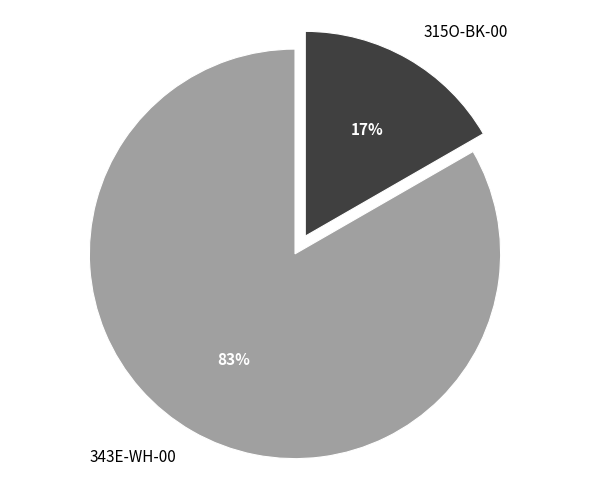

Does 343E-WH-00 represent more than half of the total?

Yes